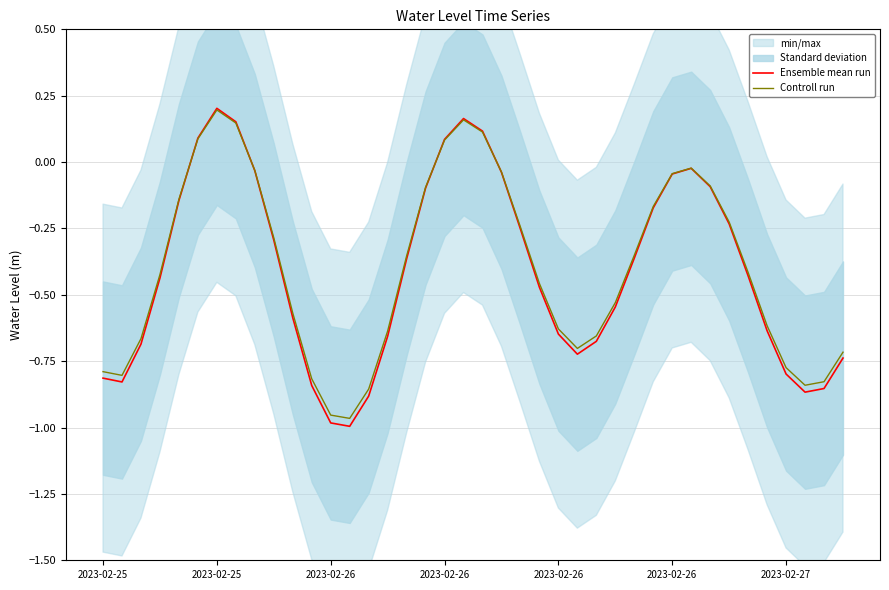

What is the value of the Ensemble mean run point at the 40th from the left?

-0.7